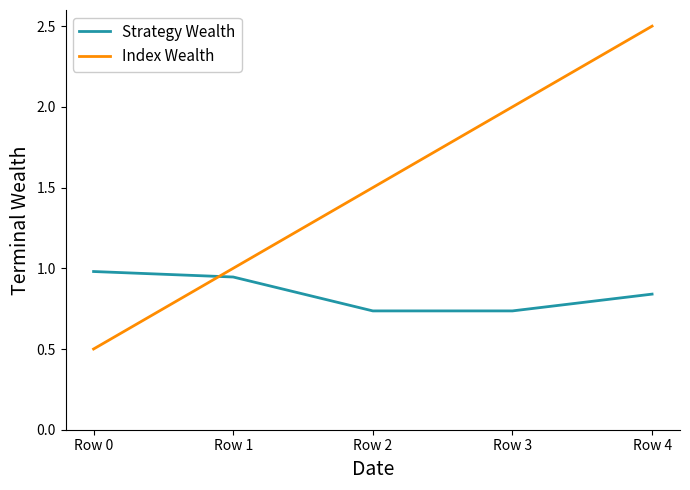

Which series has the largest total across all categories?

Index Wealth